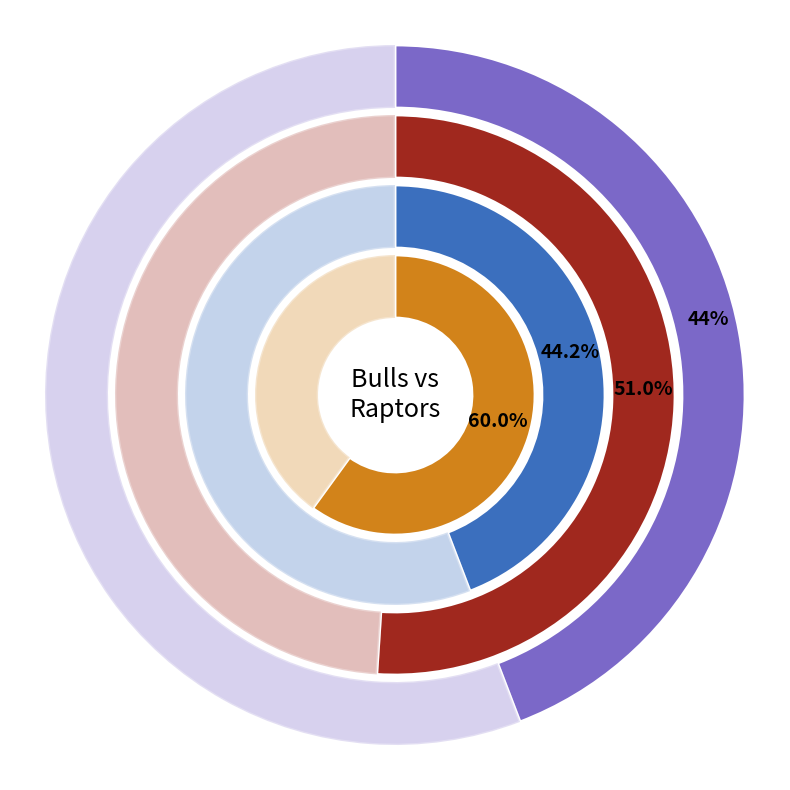

Which series has the widest spread of values?

assists